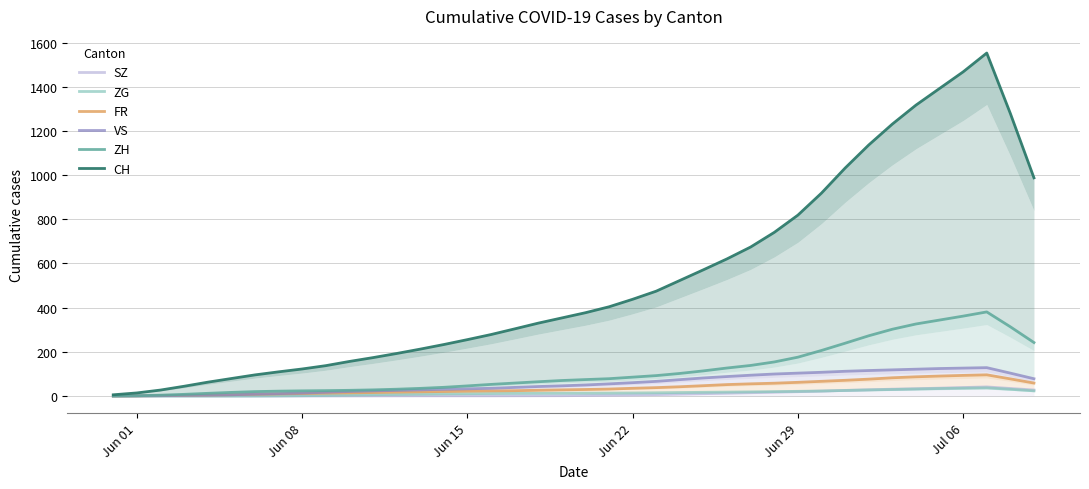

Which series has the largest total across all categories?

CH